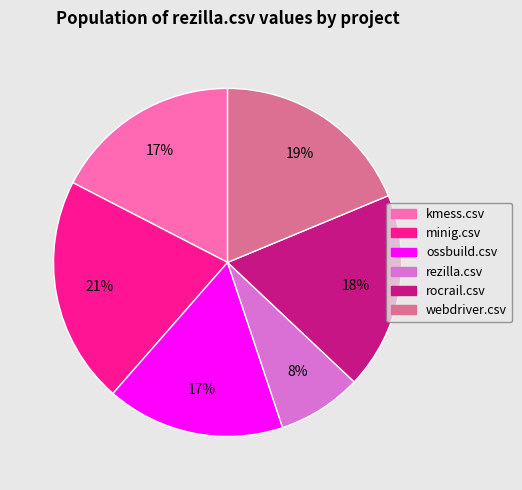

What is the largest slice in the pie chart?

minig.csv